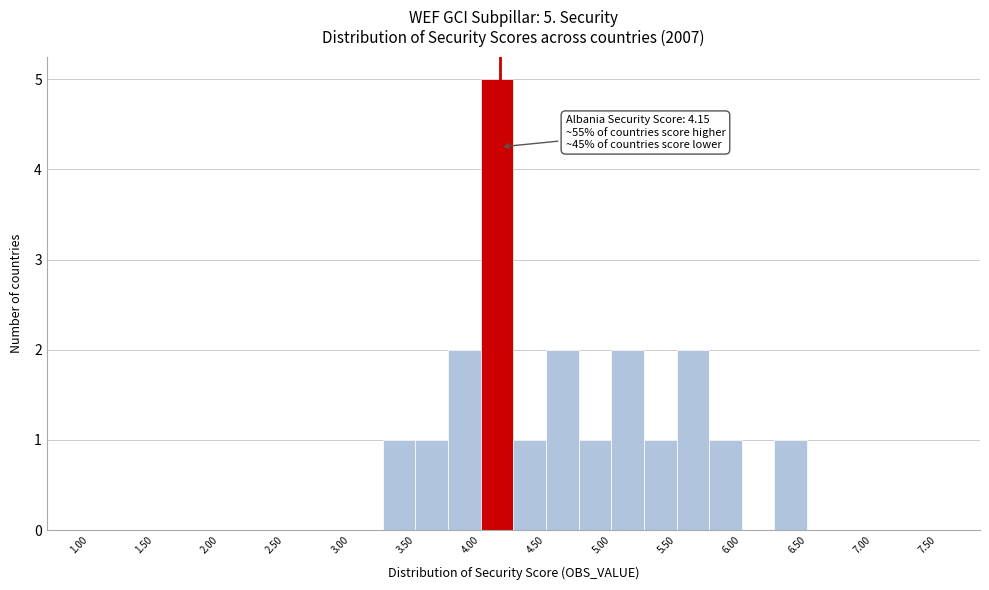

Which range on the x-axis has the tallest bar?

4.00 to 4.25